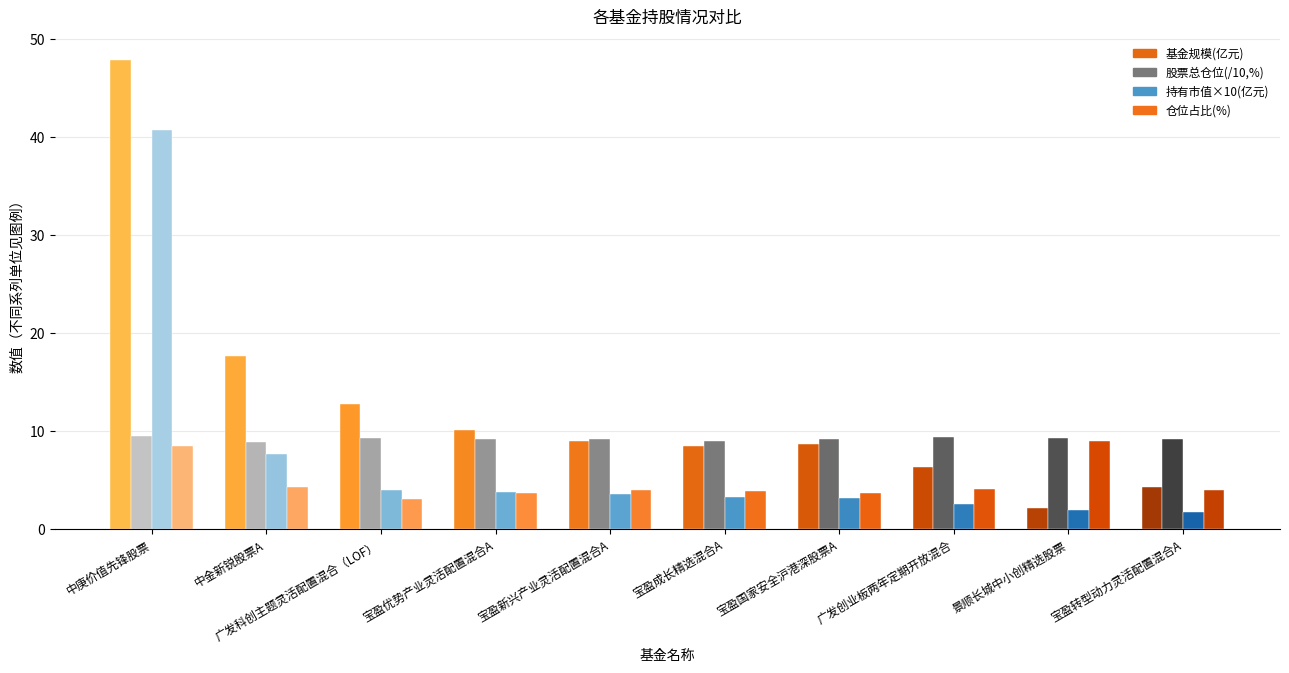

Read the 仓位占比(%) value at 宝盈新兴产业灵活配置混合A.

4.0